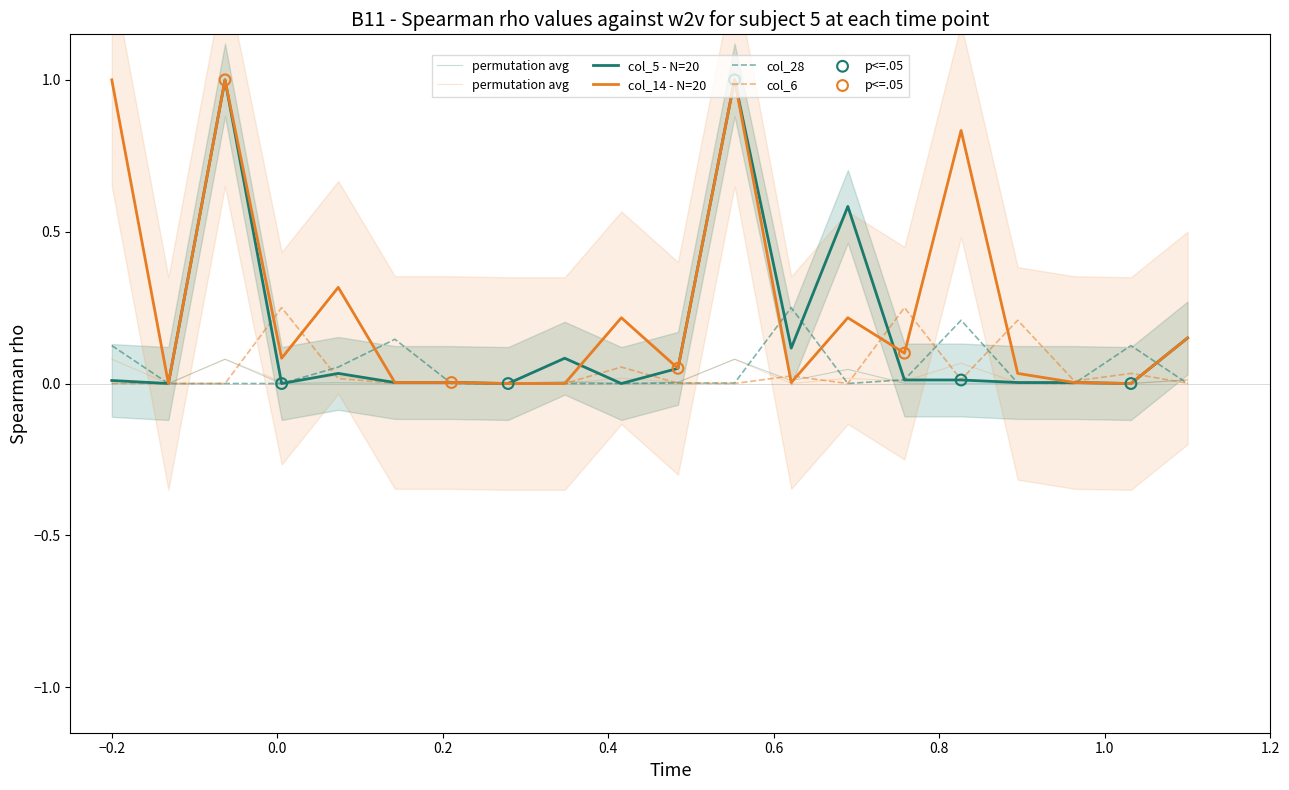

What are all the series names shown in the legend?

col_5, col_14, col_28, col_6